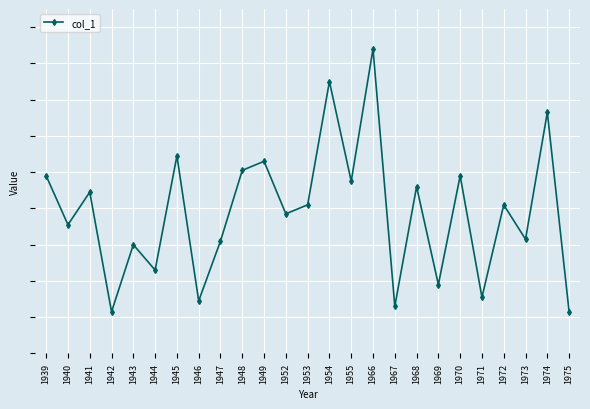

Is this an area chart (filled region under the line)?

No